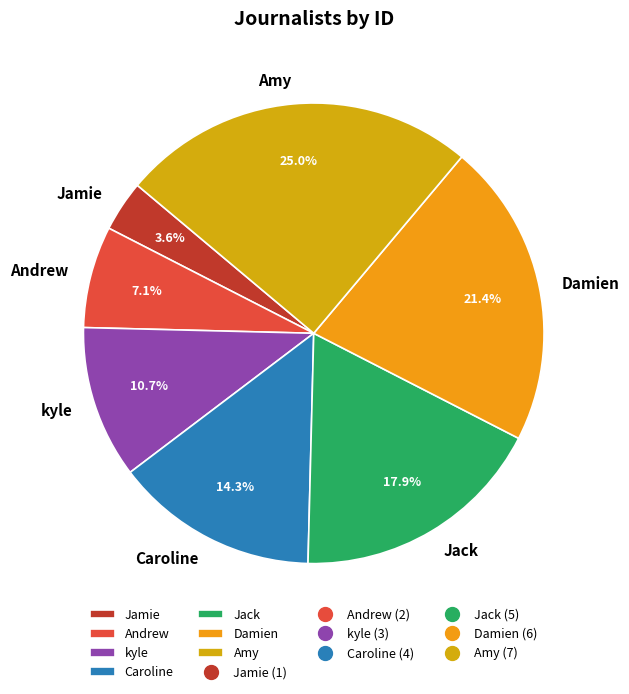

The Jack slice represents 18% of the pie. True or false?

True